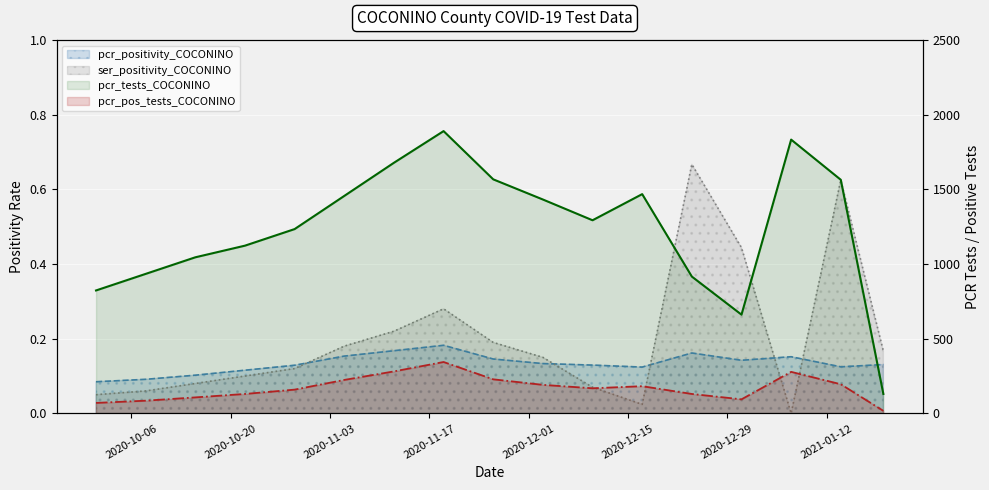

What is the average value of the ser_positivity_COCONINO series?

0.2